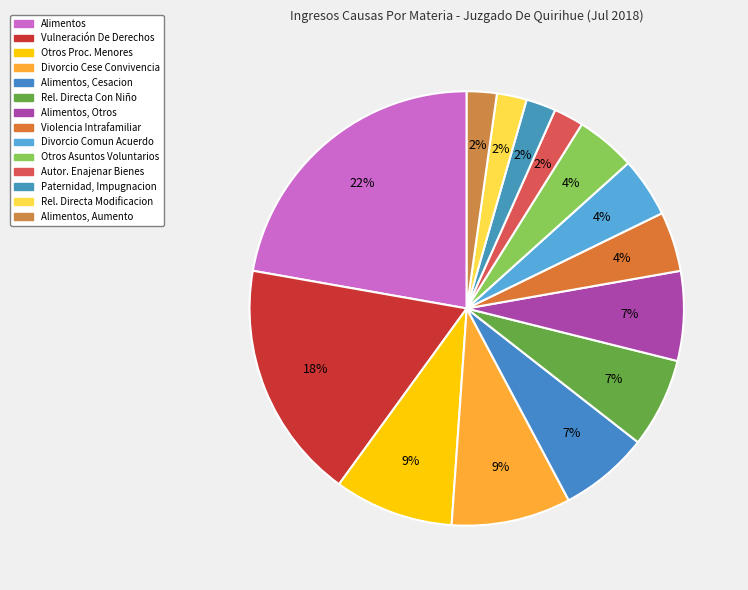

Which slice is the smallest?

Autorización Para Enajenar Bienes Raíces